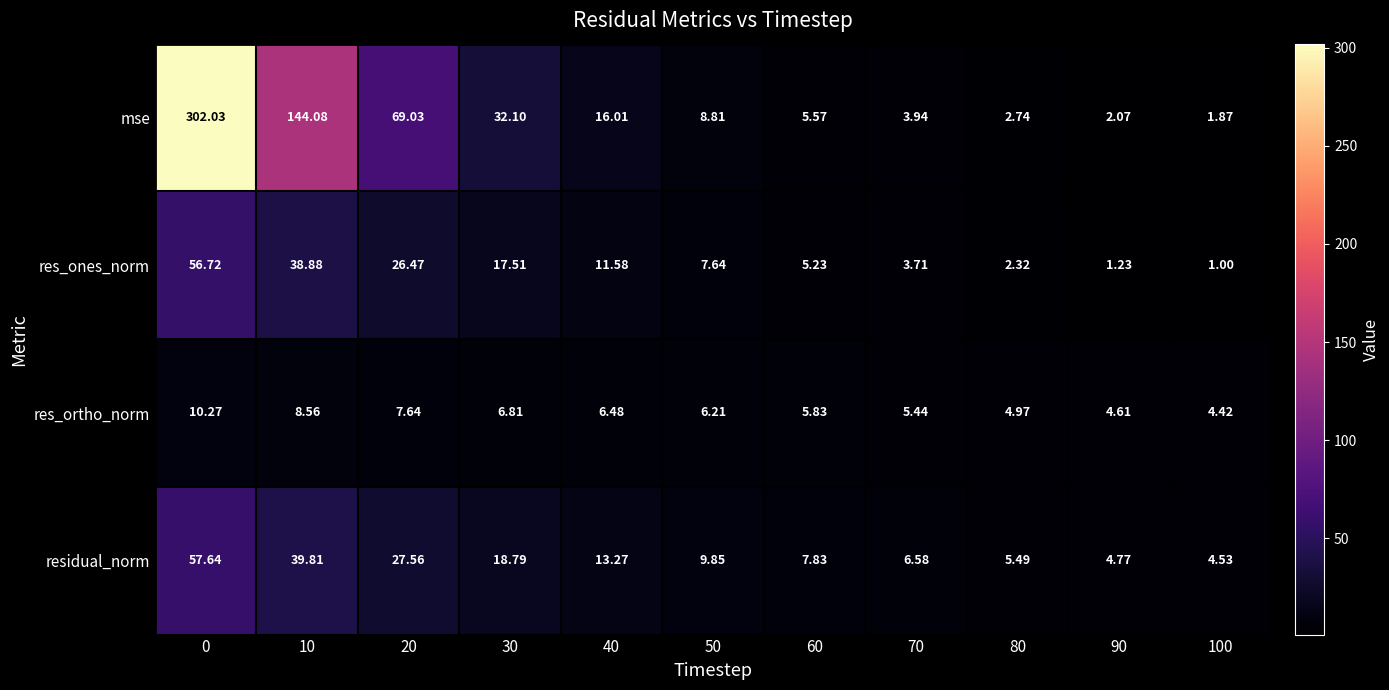

Which series has the widest spread of values?

mse